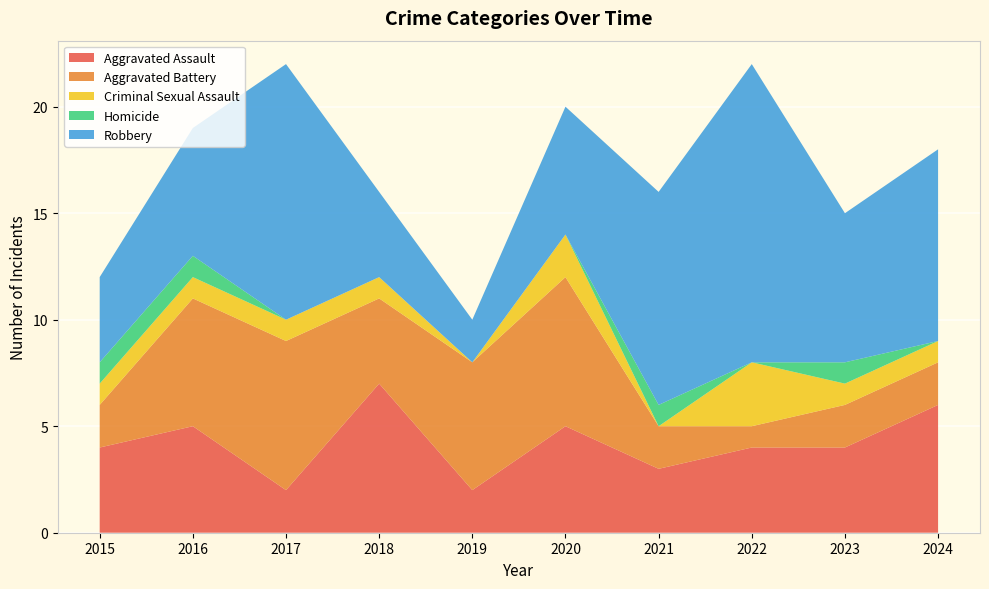

Reading right to left, transcribe all the data shown in this chart.

Aggravated Assault: 2024=6	2023=4	2022=4	2021=3	2020=5	2019=2	2018=7	2017=2	2016=5	2015=4
Aggravated Battery: 2024=2	2023=2	2022=1	2021=2	2020=7	2019=6	2018=4	2017=7	2016=6	2015=2
Criminal Sexual Assault: 2024=1	2023=1	2022=3	2021=0	2020=2	2019=0	2018=1	2017=1	2016=1	2015=1
Homicide: 2024=0	2023=1	2022=0	2021=1	2020=0	2019=0	2018=0	2017=0	2016=1	2015=1
Robbery: 2024=9	2023=7	2022=14	2021=10	2020=6	2019=2	2018=4	2017=12	2016=6	2015=4